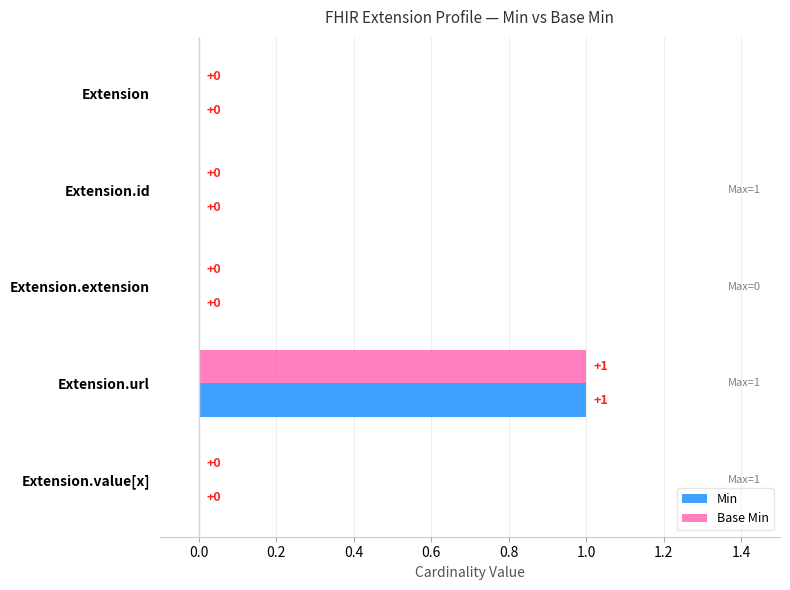

What is the greatest value displayed?

1